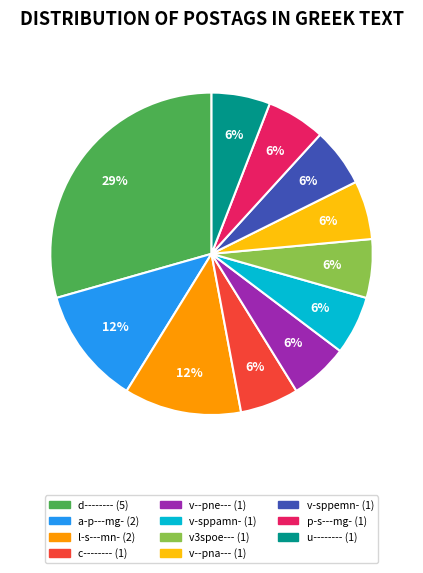

Does any single category account for the majority?

No